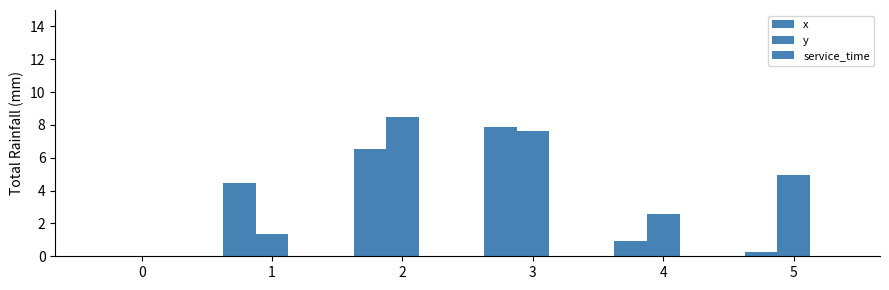

What is the average value of the x series?

3.4